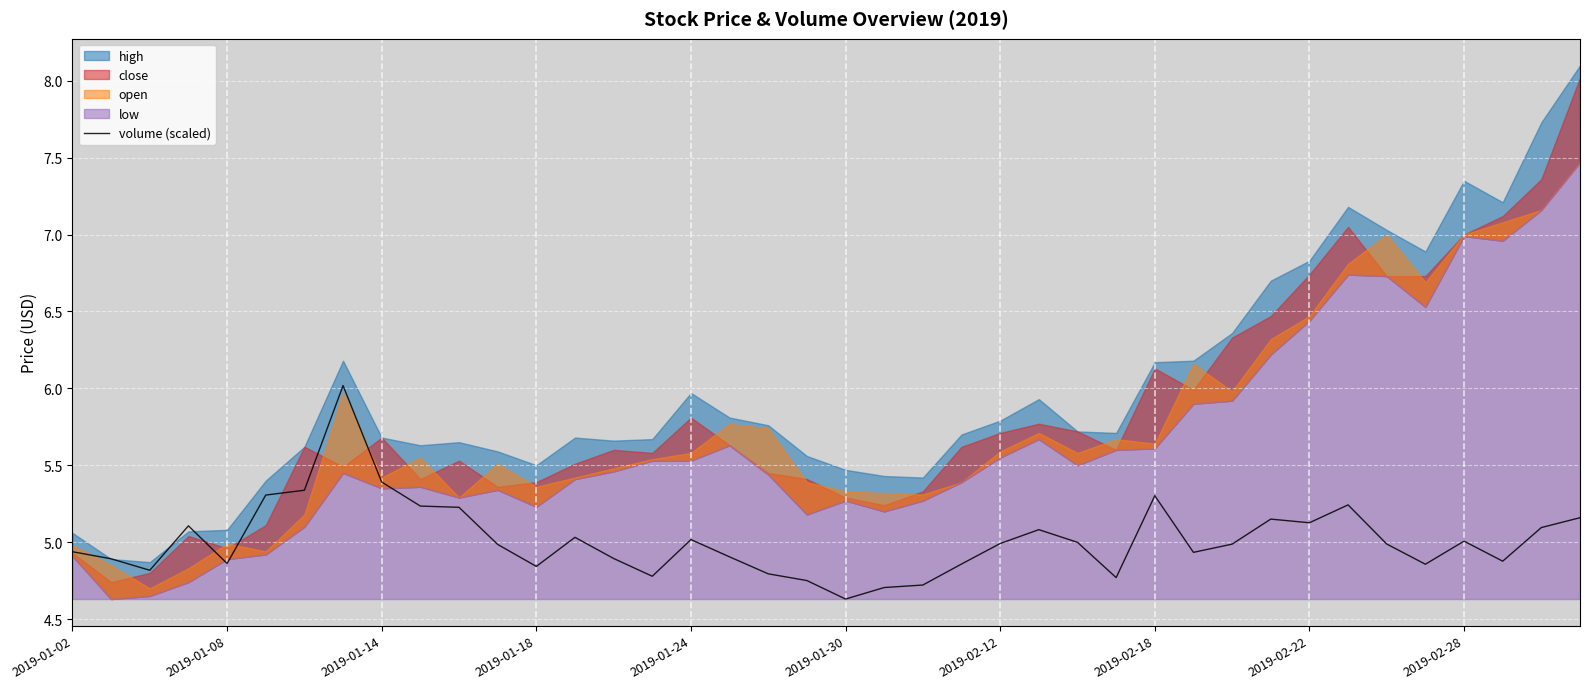

The value at 22 is 4.7. True or false?

True